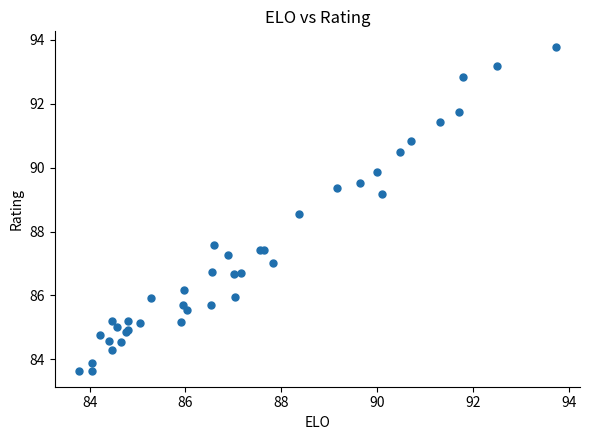

What Y value in the scatter plot is closest to 88?

87.6